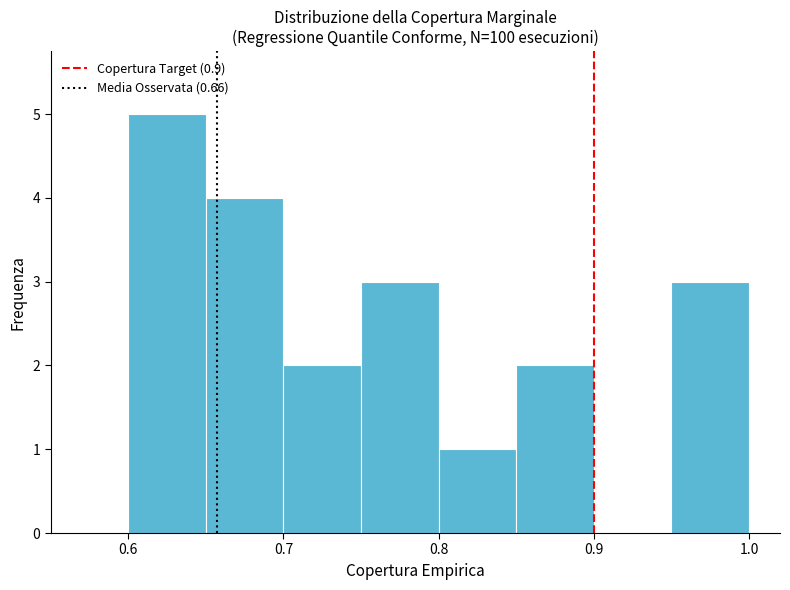

Which range on the x-axis has the tallest bar?

0.60 to 0.65